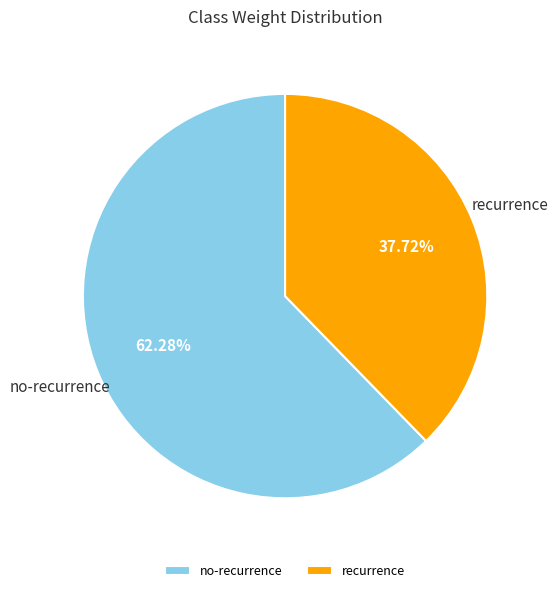

Is the sum of no-recurrence and recurrence greater than half?

Yes